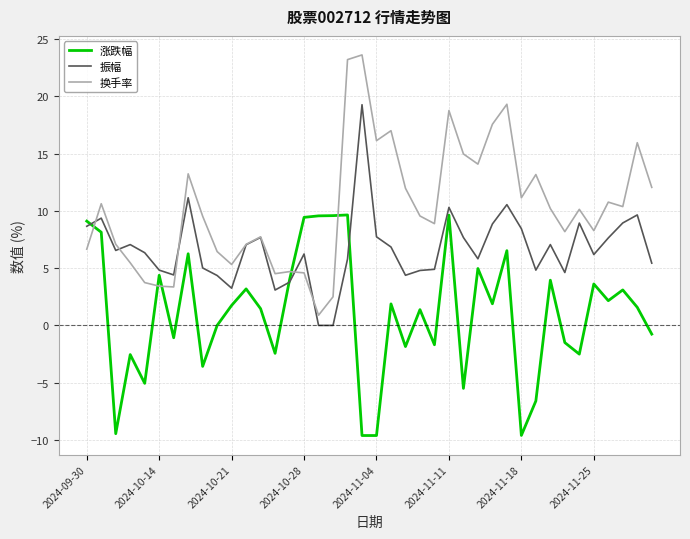

List the series in order of their peak value, highest first.

换手率, 振幅, 涨跌幅